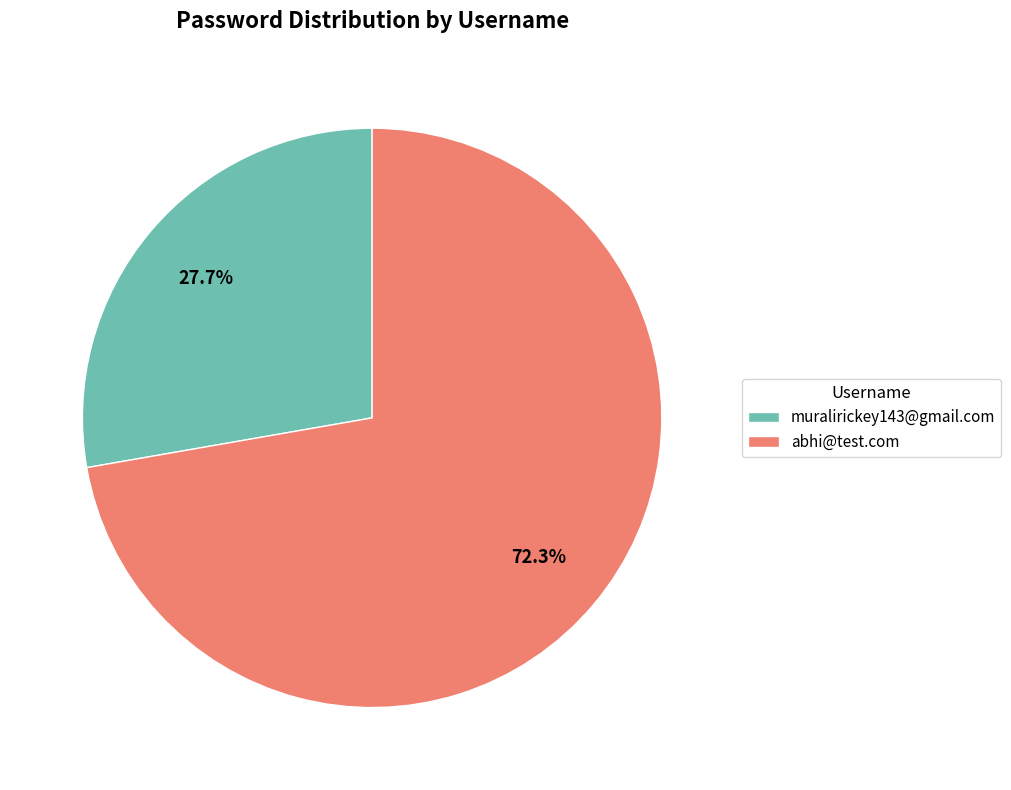

Between abhi@test.com and muralirickey143@gmail.com, which is larger?

abhi@test.com